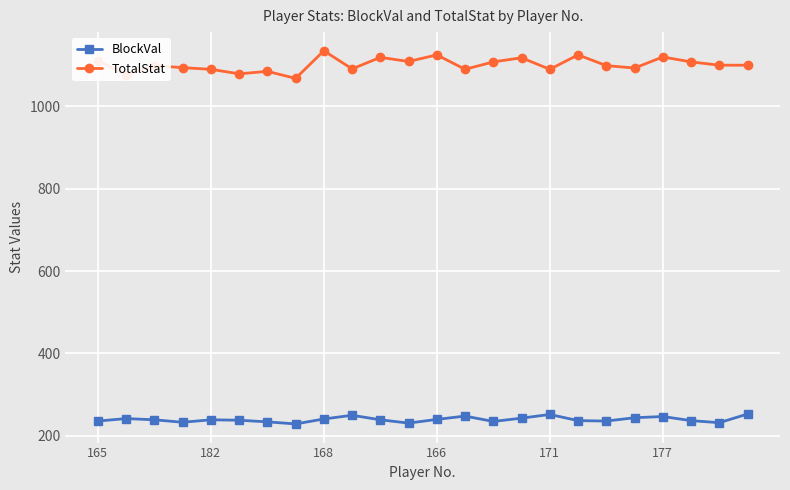

What are all the series names shown in the legend?

BlockVal, TotalStat